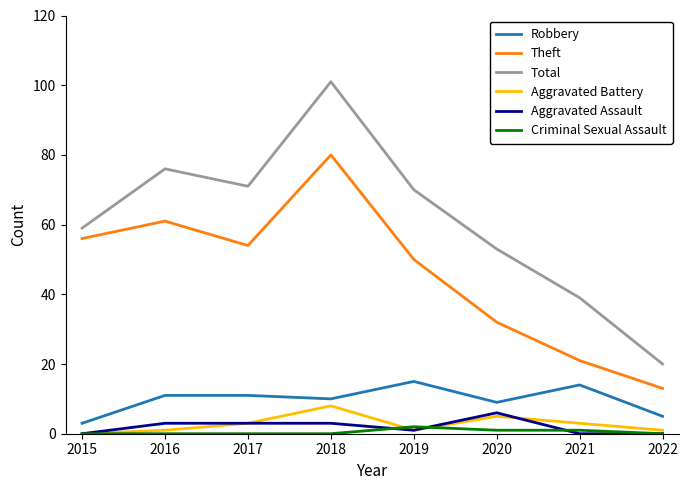

True or false: Robbery and Criminal Sexual Assault intersect in this chart.

False